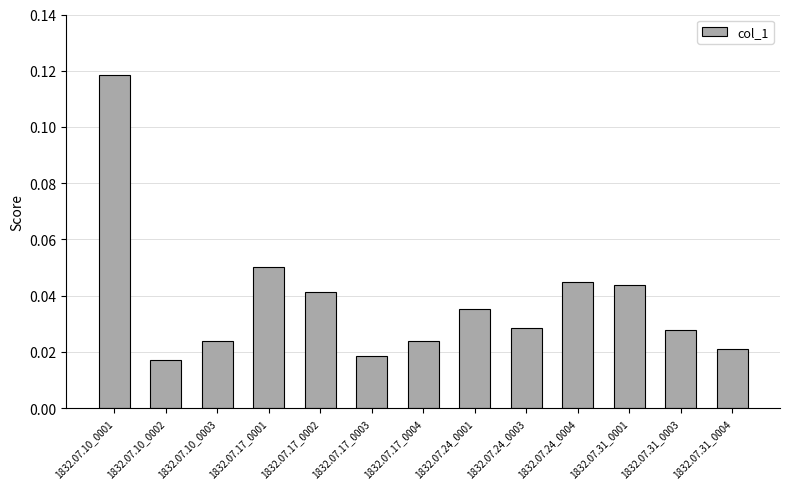

Which category has the highest value across all series?

1832.07.10_0001